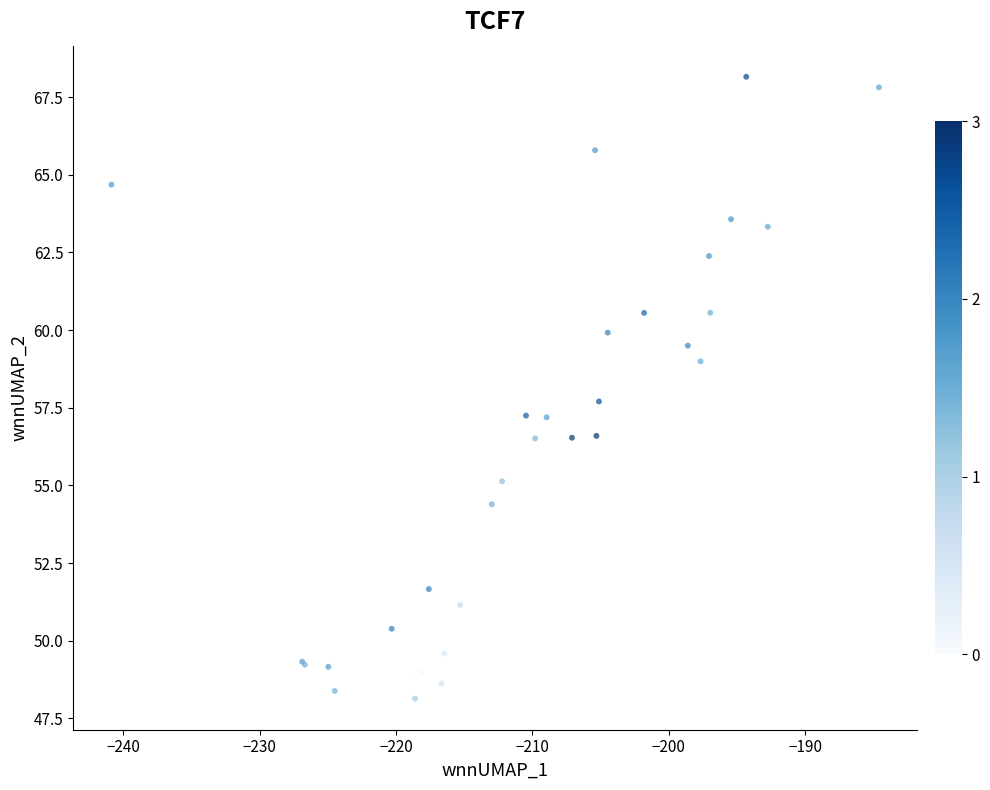

What Y value in the scatter plot is closest to 58?

57.7